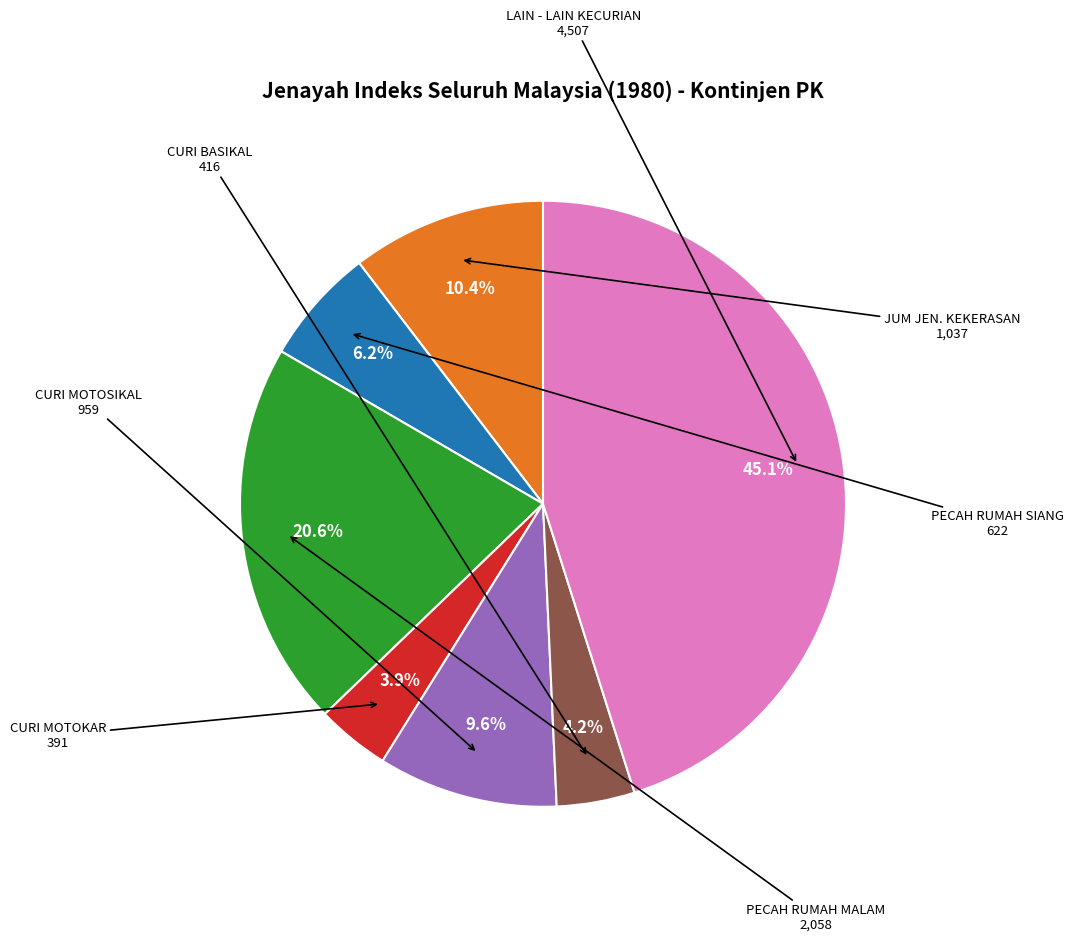

Is there a majority slice in this chart?

No